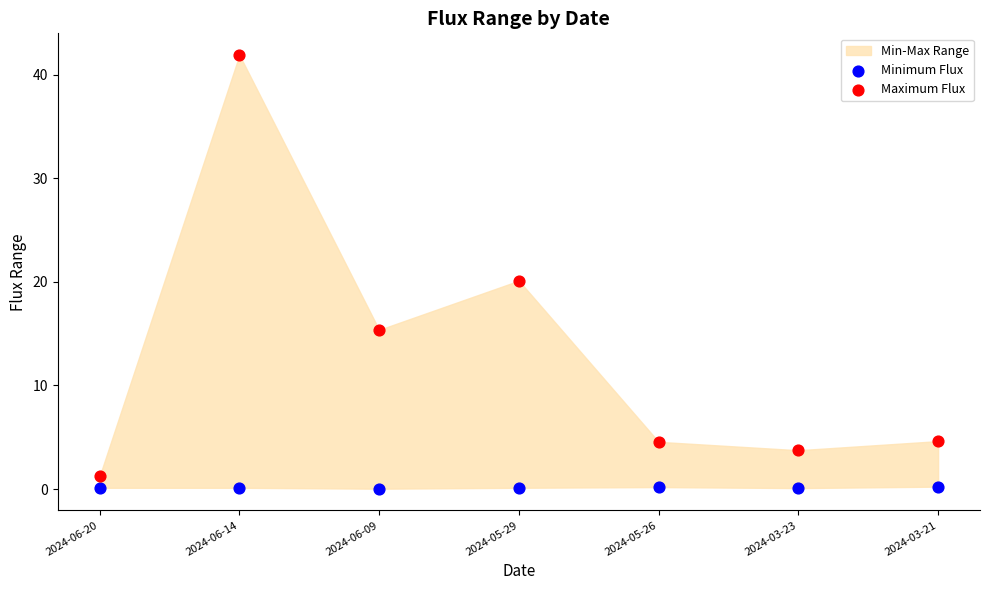

Which series contains the highest Y value?

Maximum Flux